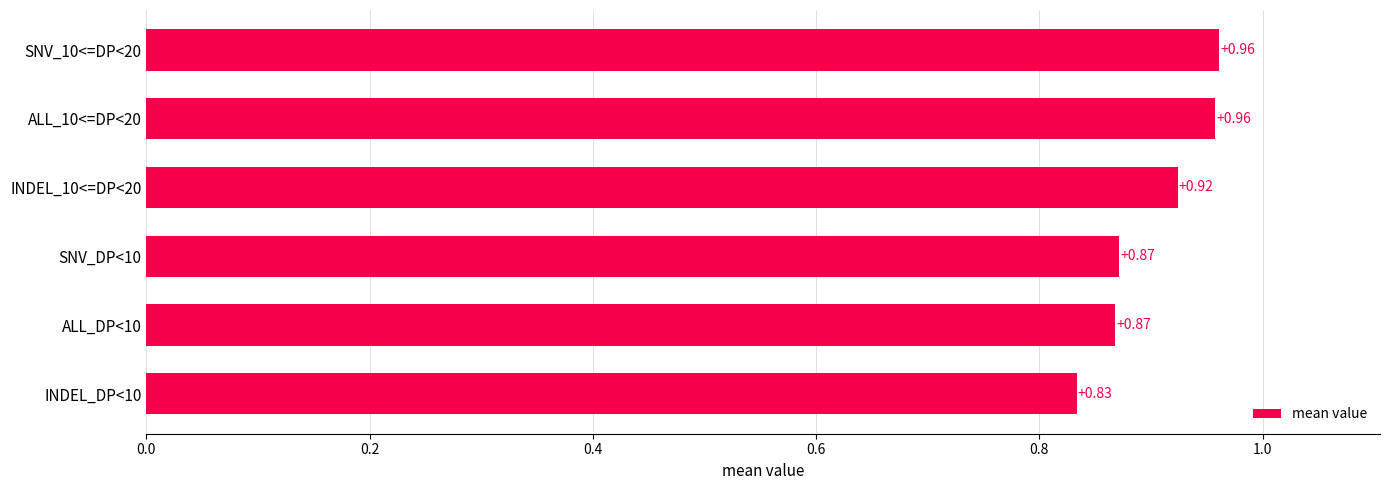

What is the change in value from ALL_DP<10 to INDEL_10<=DP<20?

+0.1